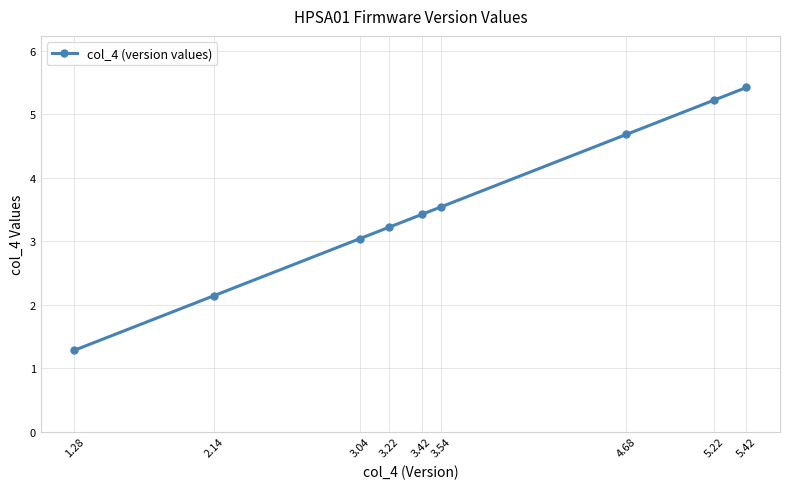

Which has a higher value, 3.04 or 4.68?

4.68